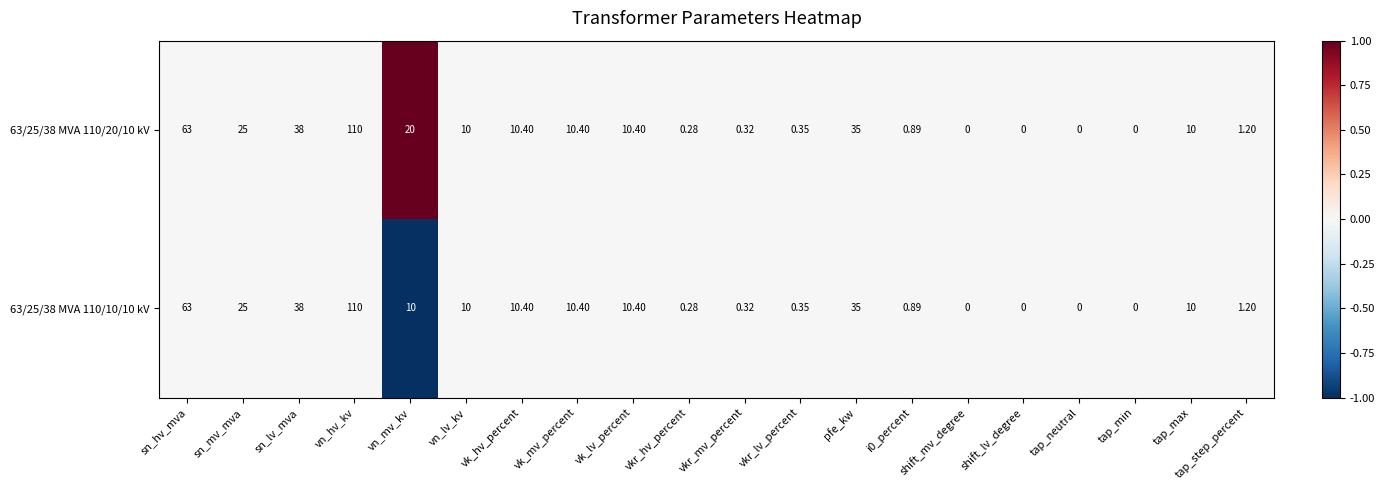

Where does the 63/25/38 MVA 110/10/10 kV series first go above 10?

sn_hv_mva